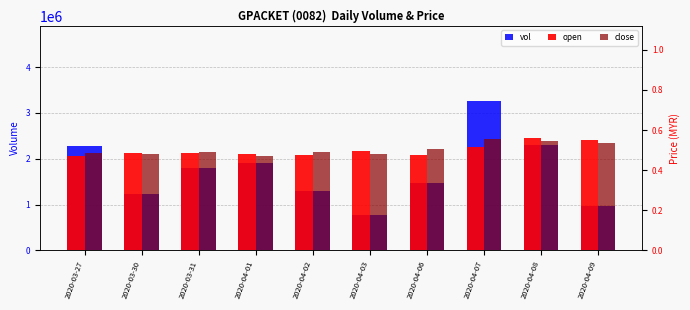

Reading right to left, transcribe all the data shown in this chart.

vol: 975800.0	2289700.0	3268800.0	1475000.0	769400.0	1293900.0	1917600.0	1804200.0	1238900.0	2277300.0
open: 0.6	0.6	0.5	0.5	0.5	0.5	0.5	0.5	0.5	0.5
close: 0.5	0.5	0.6	0.5	0.5	0.5	0.5	0.5	0.5	0.5